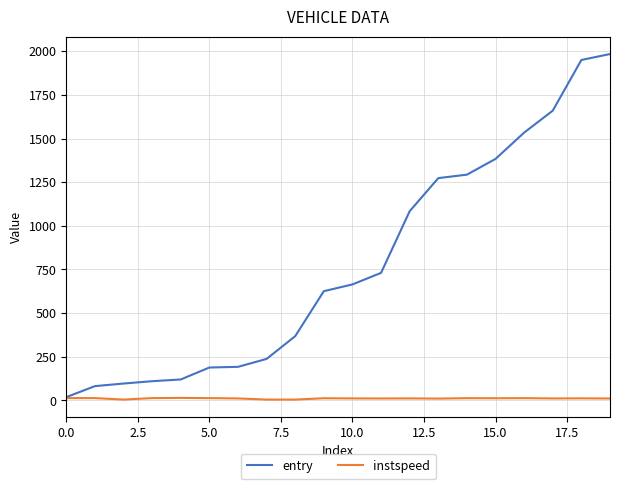

What is the maximum value shown in the chart?

1983.7